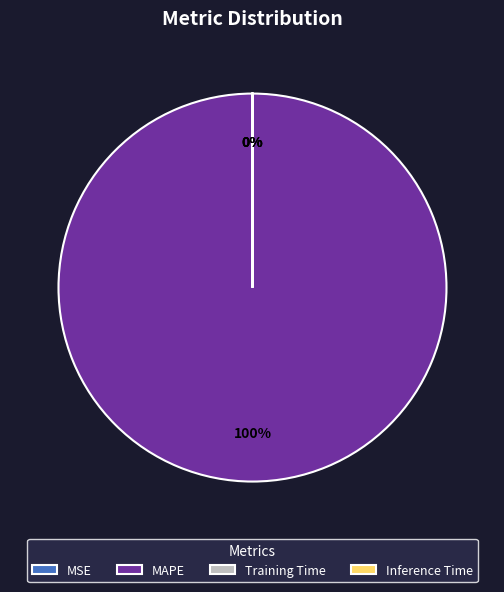

Which category has the biggest portion of the pie?

MAPE